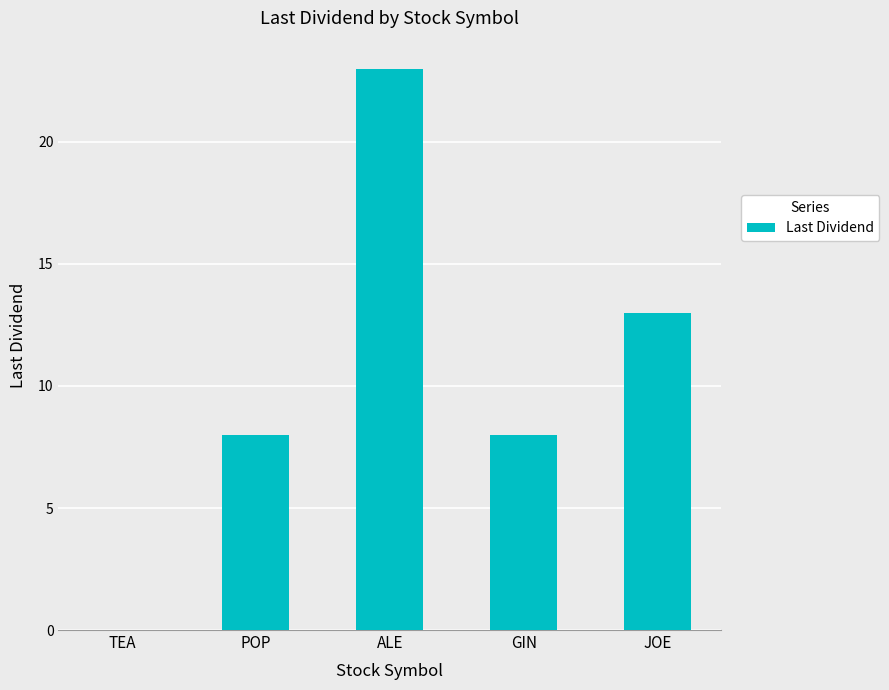

What is the greatest value displayed?

23